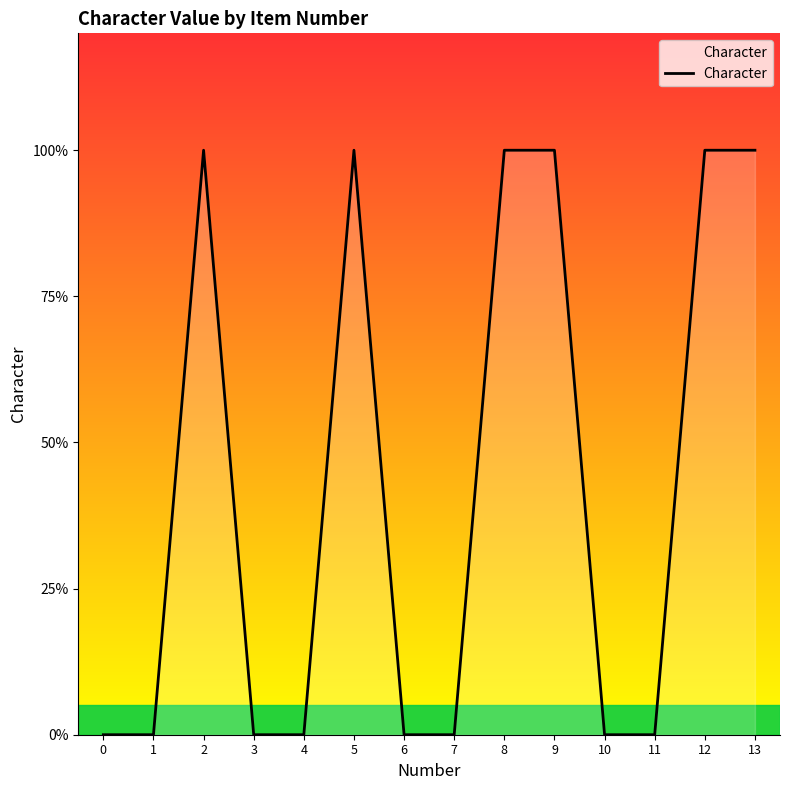

True or false: there are more than 0 points higher than both neighbors.

True